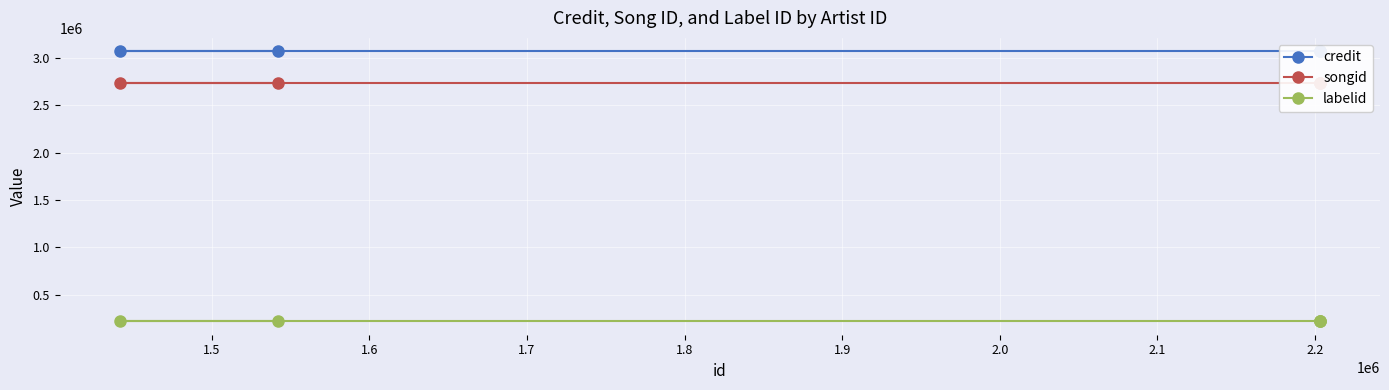

Which series has the largest total across all categories?

credit